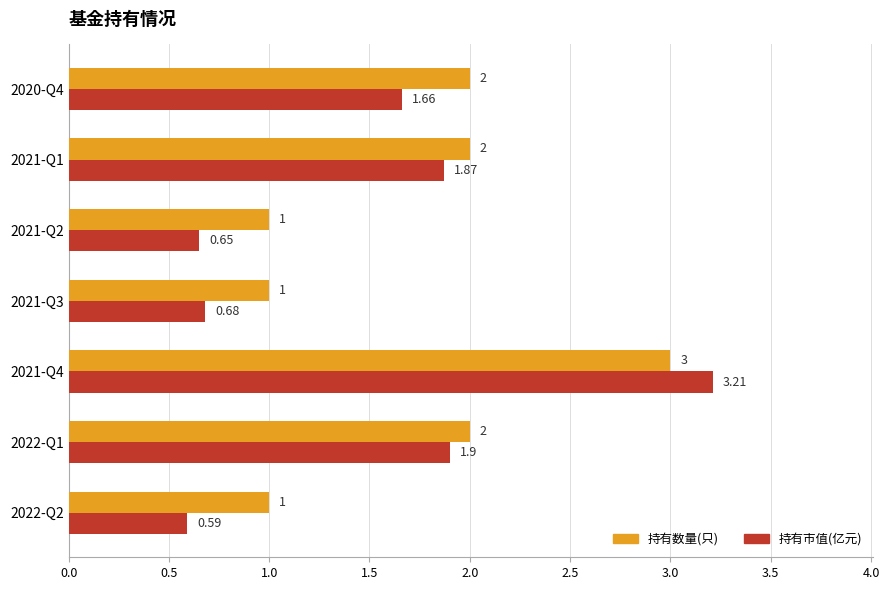

List the series in order of their overall mean, highest first.

持有数量(只), 持有市值(亿元)